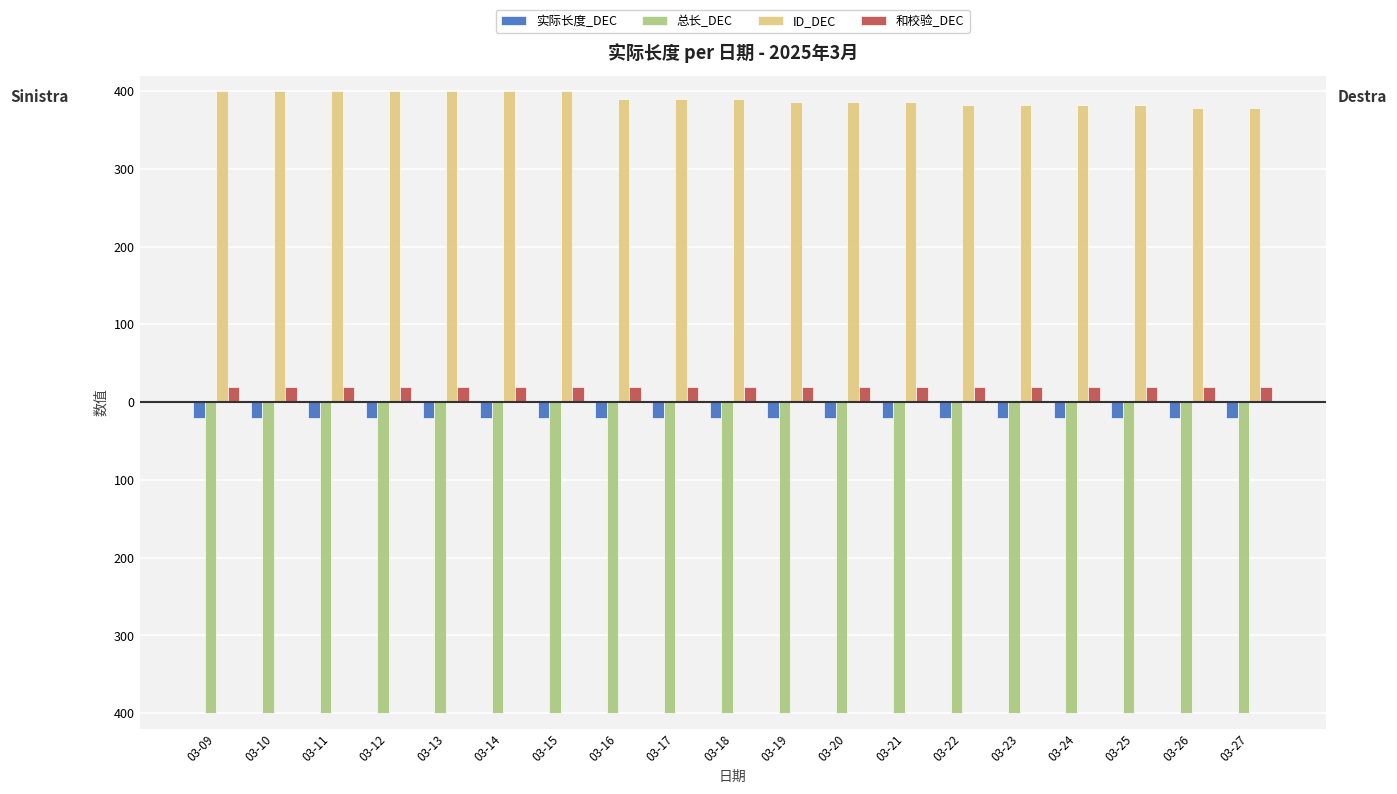

What is the value of the ID_DEC bar at the 19th from the left?

378